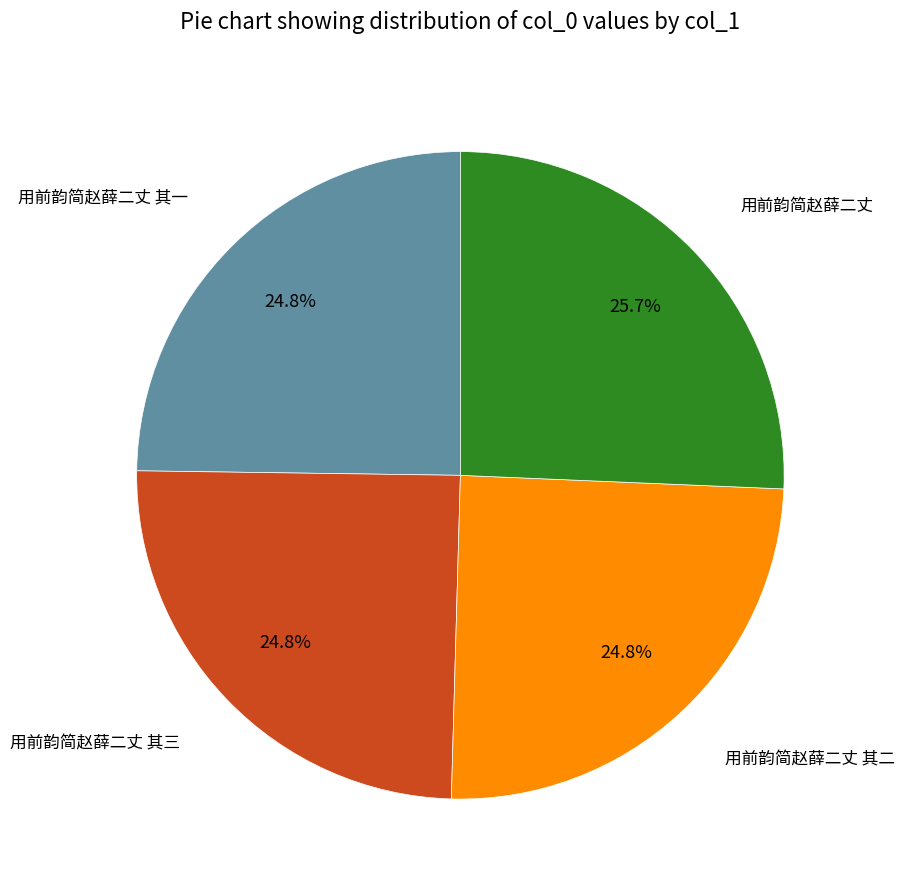

Approximately how many times larger is the value at 用前韵简赵薛二丈 compared to 用前韵简赵薛二丈 其三?

1.0